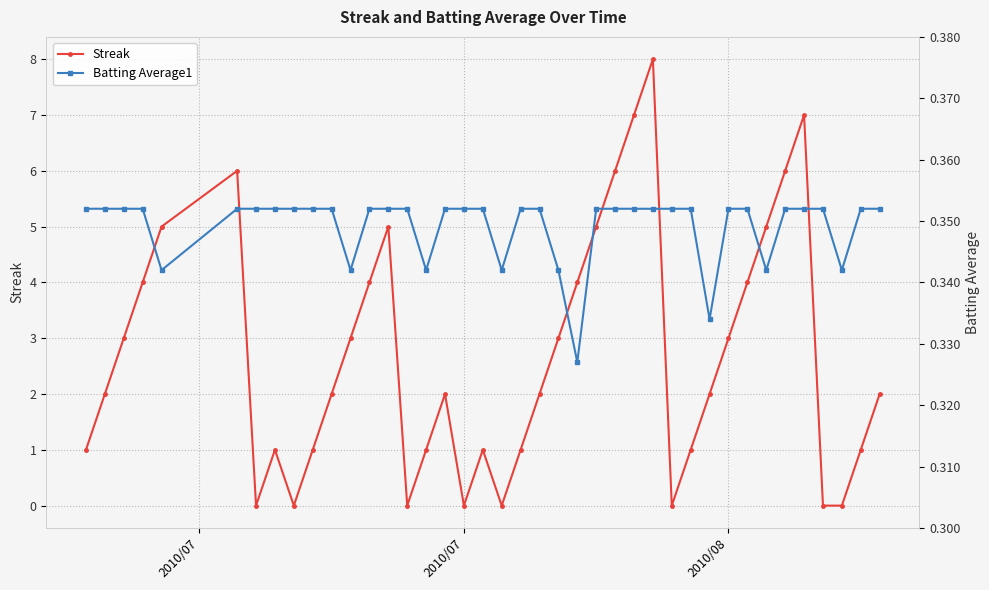

How many interior local valleys does the Batting Average1 series have?

8